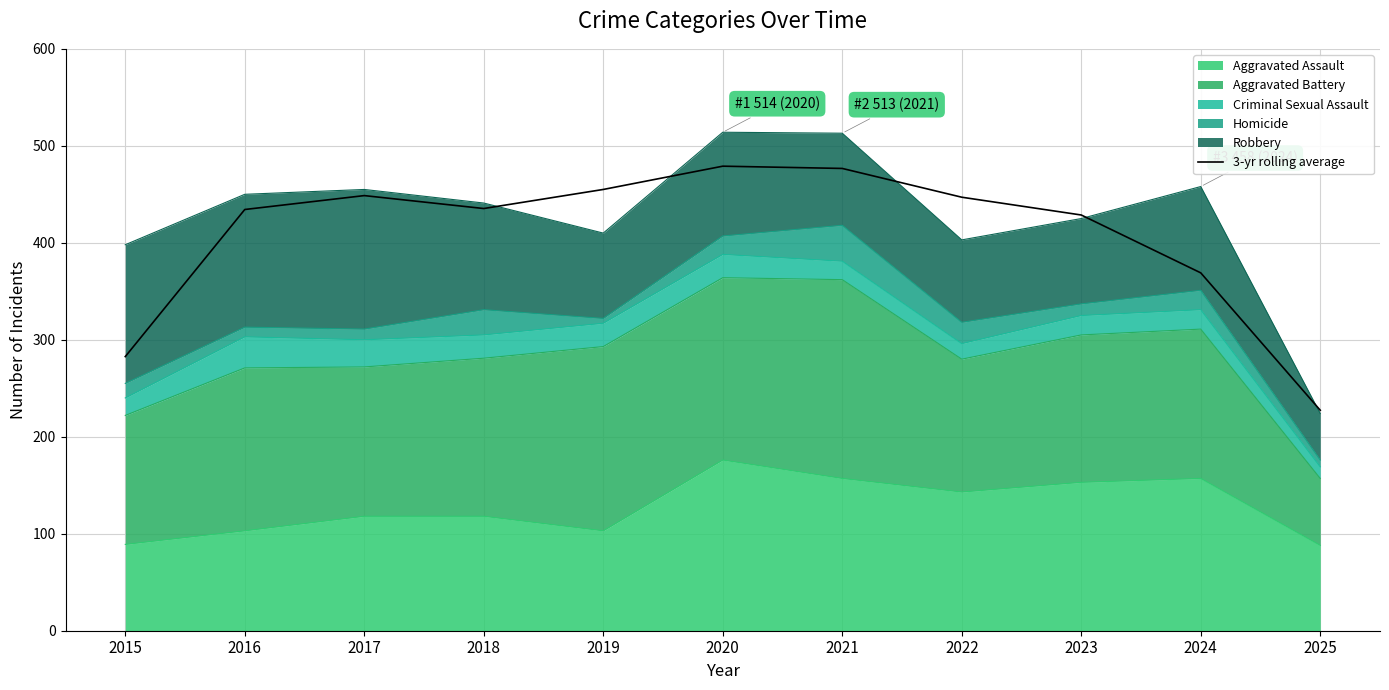

What is the sum of the values at 2022 and 2021?

923.7